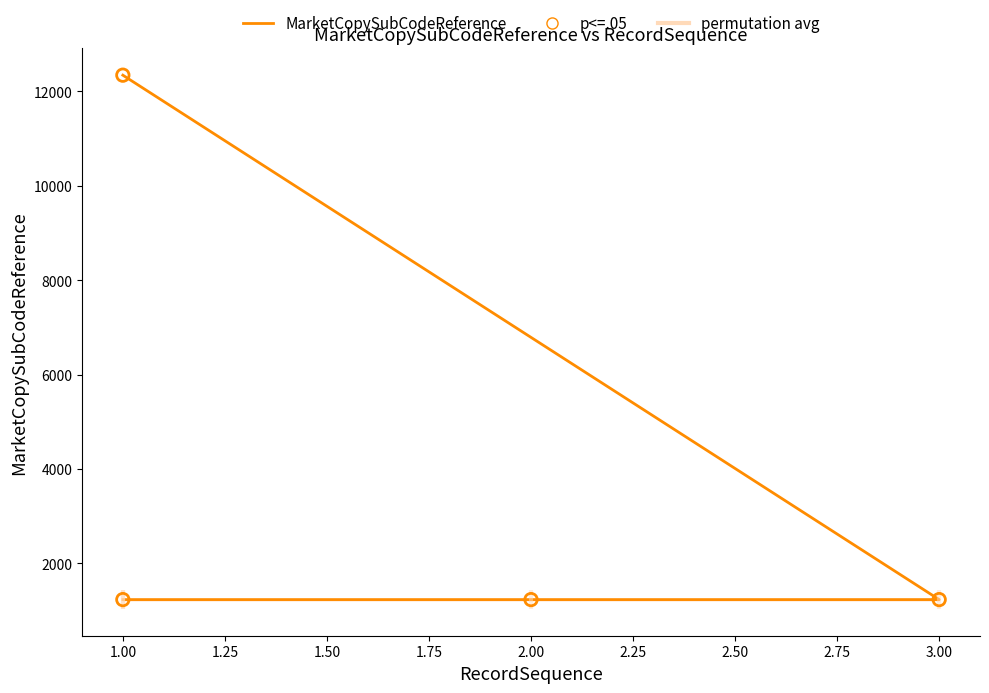

At how many categories does at least one series exceed 9636?

1